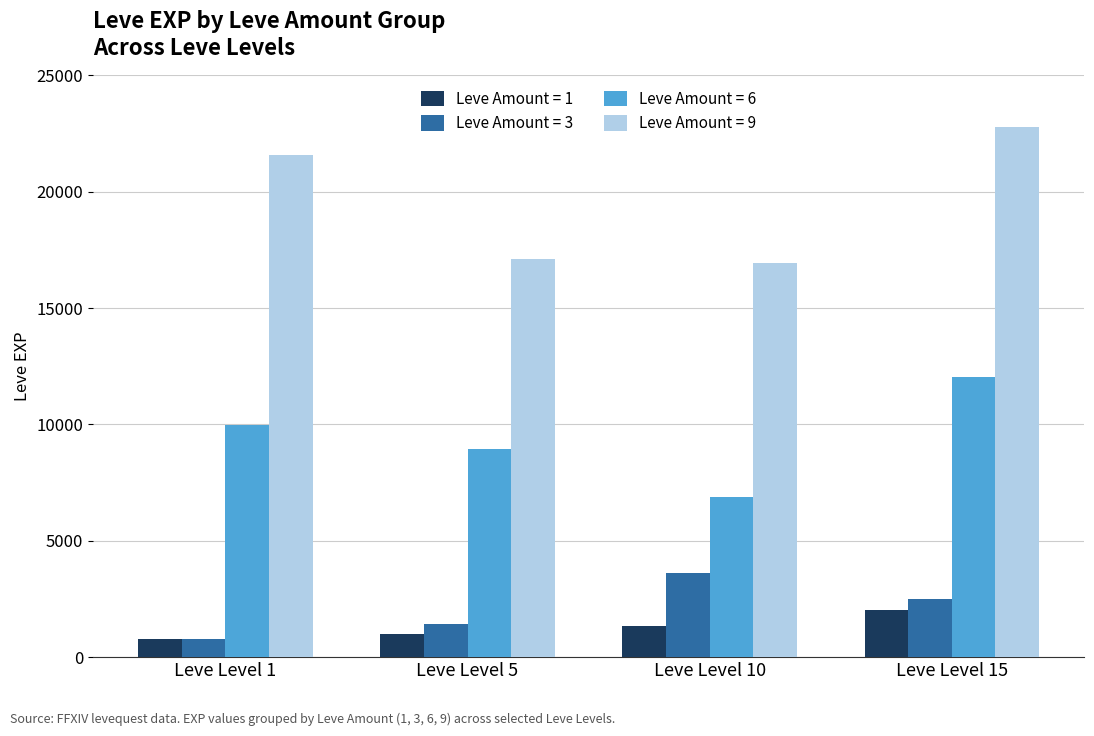

At which category is the sum across all series the highest?

Leve Level 15